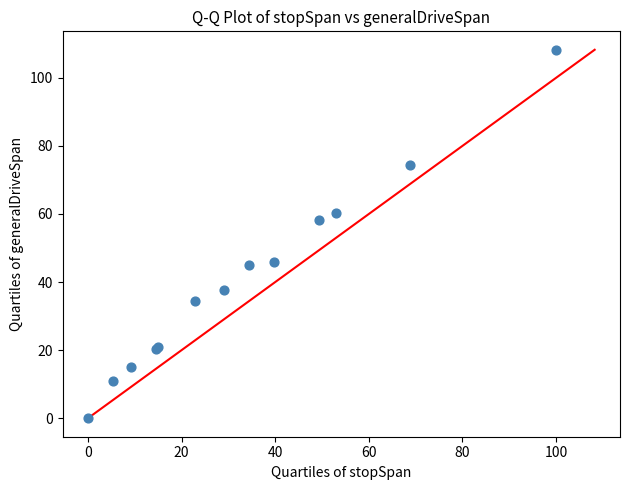

What Y value in the scatter plot is closest to 54?

58.2